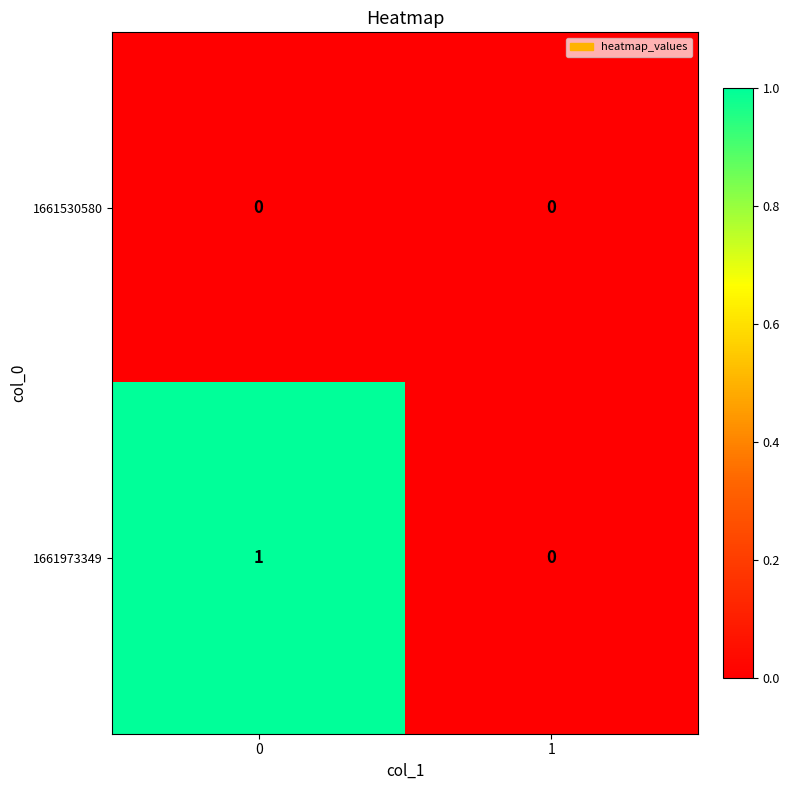

Reading left to right, extract all data points from this chart.

1661530580: 0=0	1=0
1661973349: 0=1	1=0